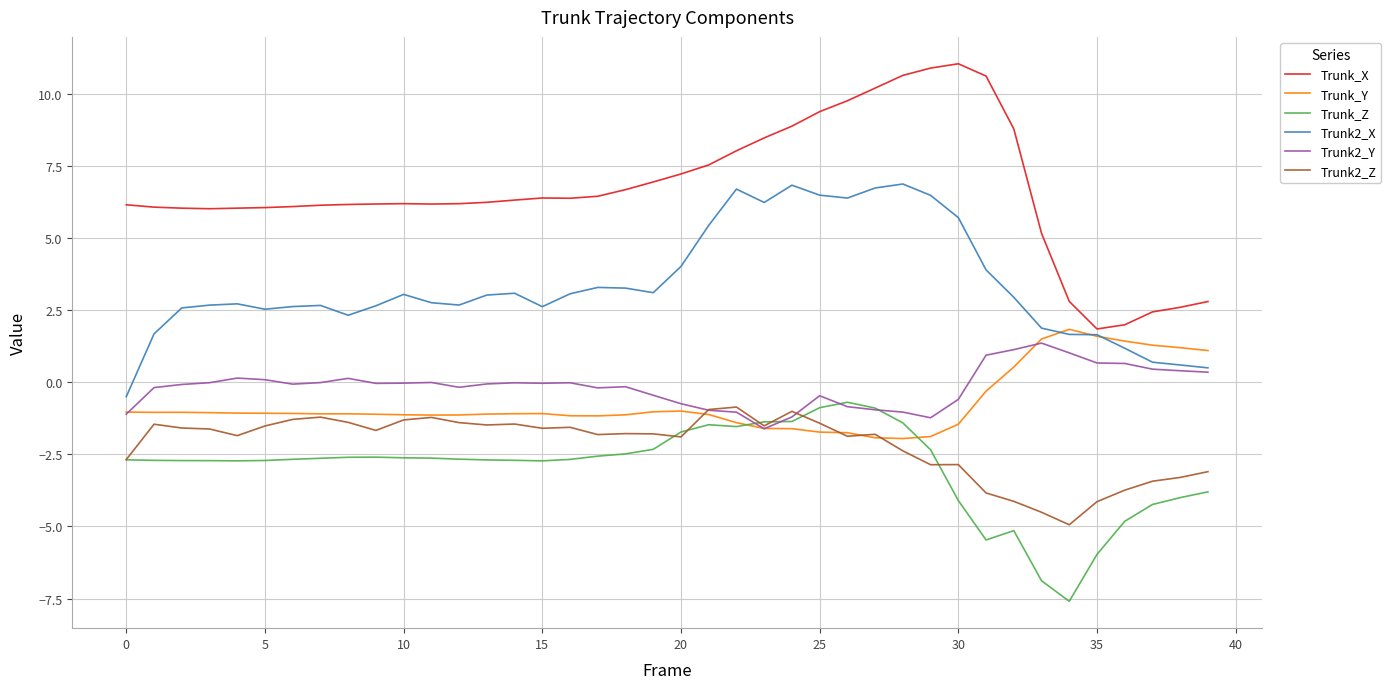

What are all the series names shown in the legend?

Trunk_X, Trunk_Y, Trunk_Z, Trunk2_X, Trunk2_Y, Trunk2_Z